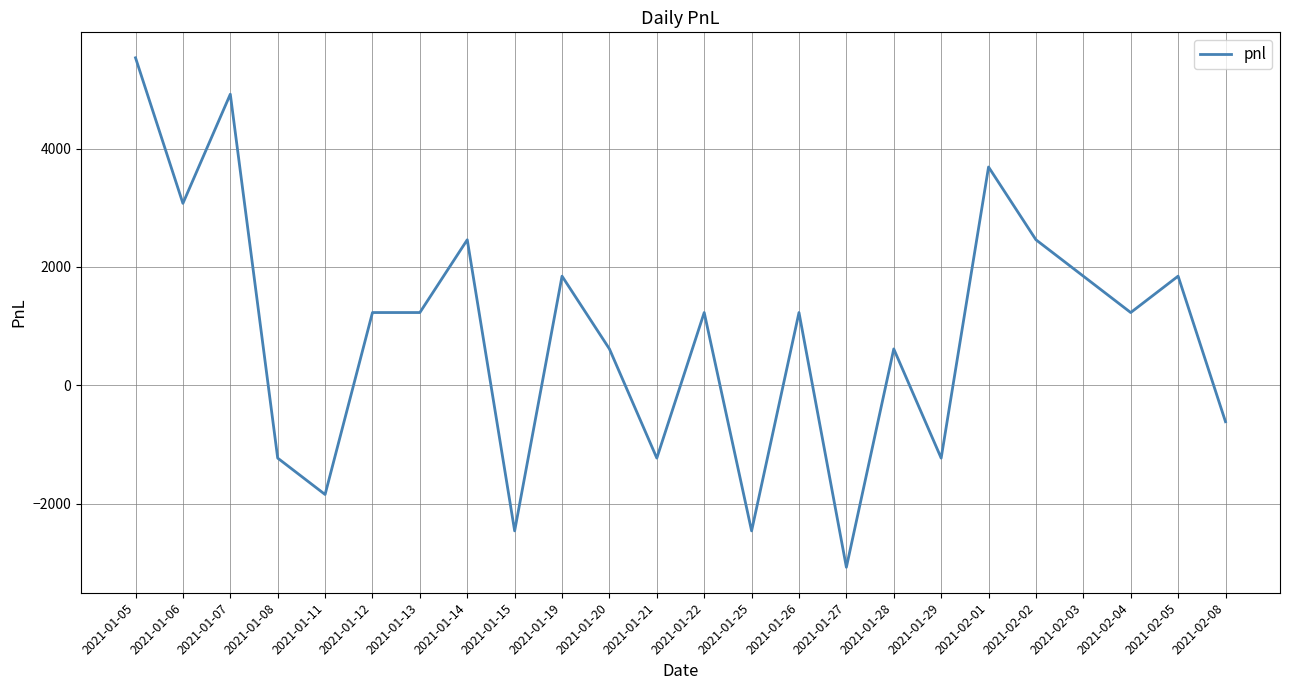

Where is the first local minimum?

2021-01-06